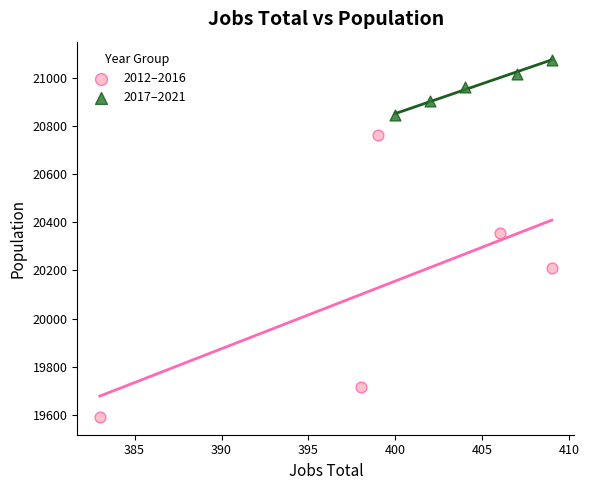

What are all the series names shown in the legend?

2012–2016, 2017–2021